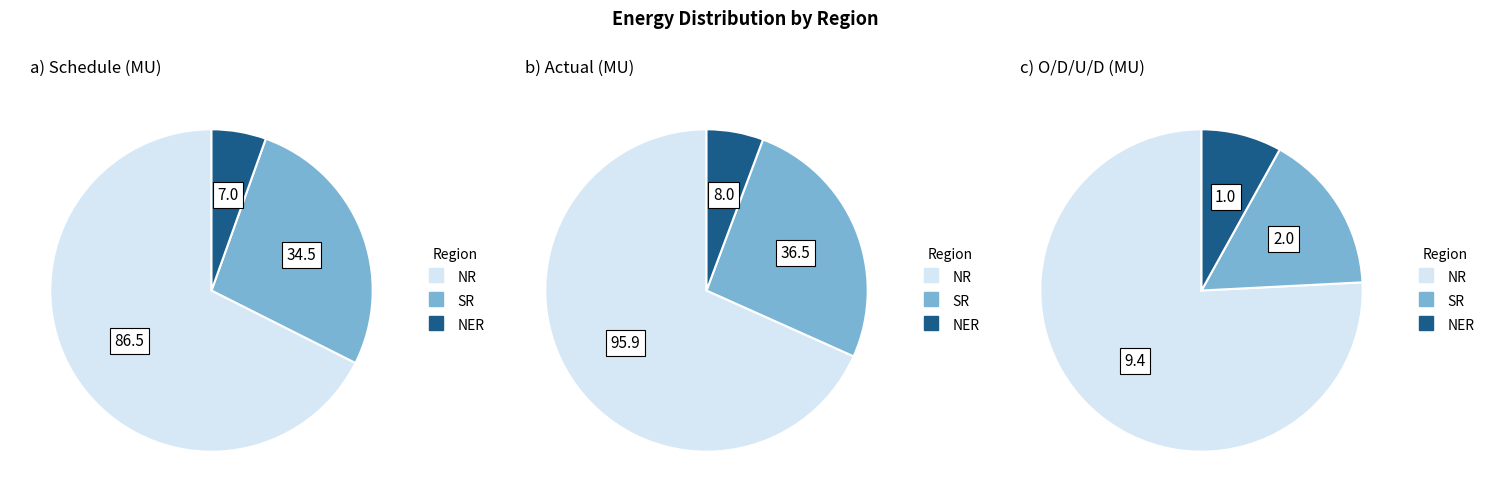

Is there a majority slice in this chart?

Yes